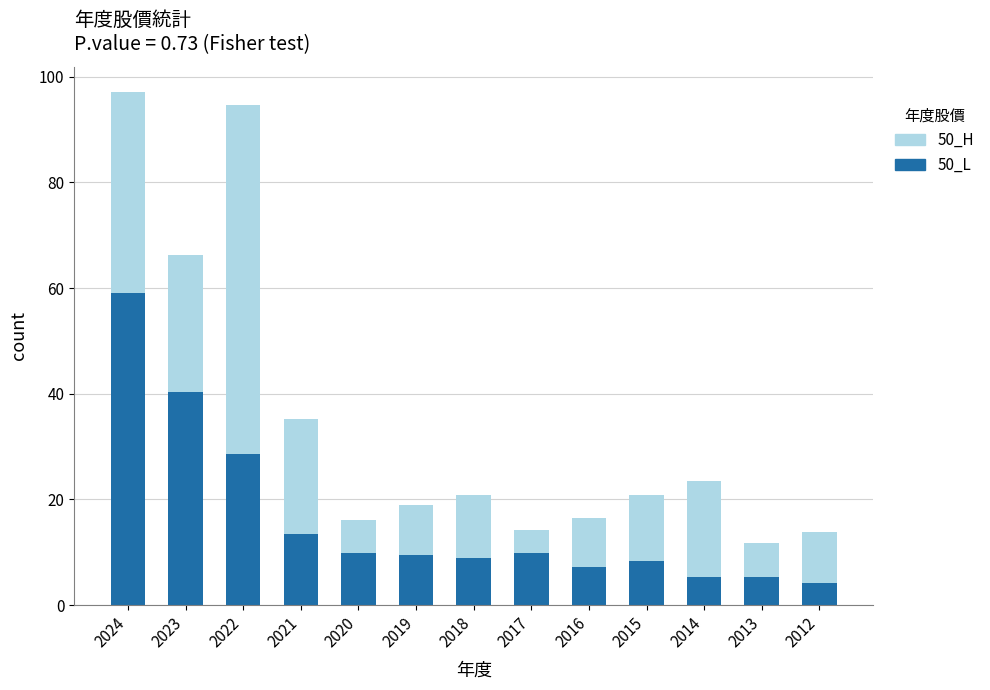

What is the difference between the 50_L values at 2024 and 2016?

51.8